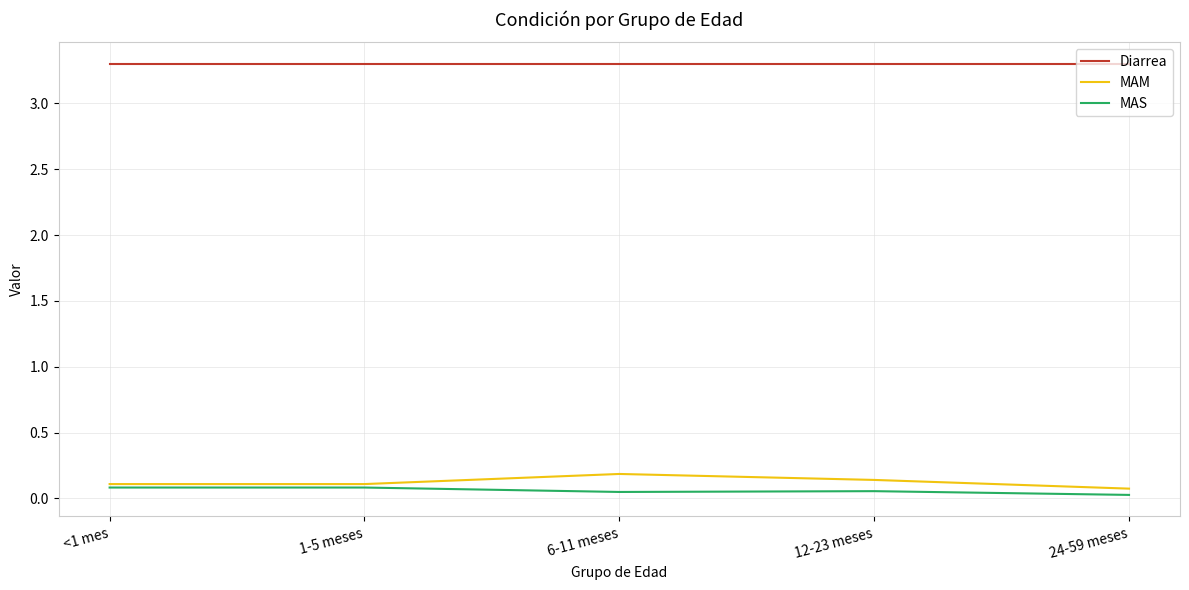

How many interior local peaks does the MAM series have?

1